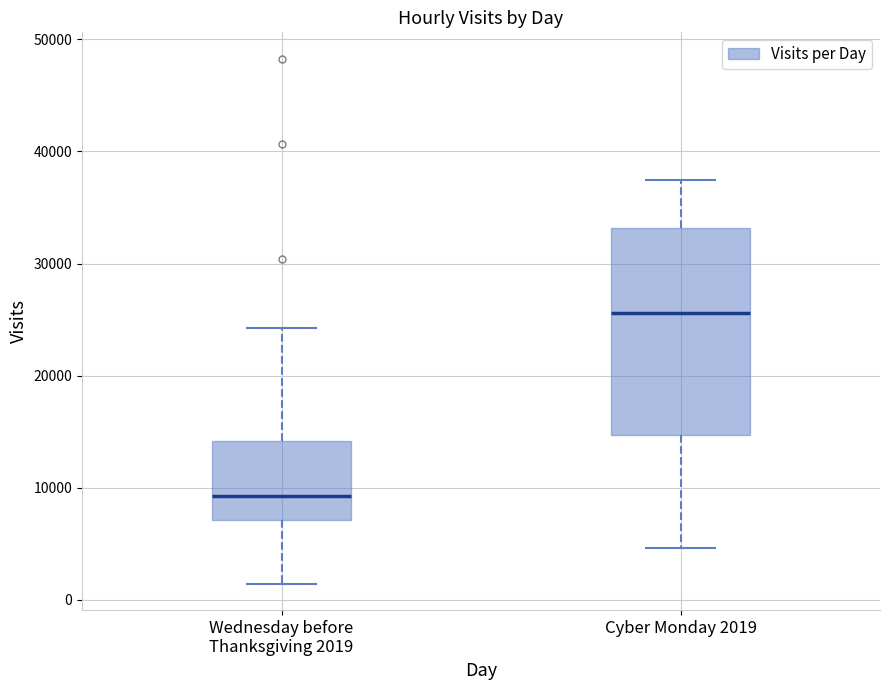

Which box has the highest median line?

Cyber Monday 2019